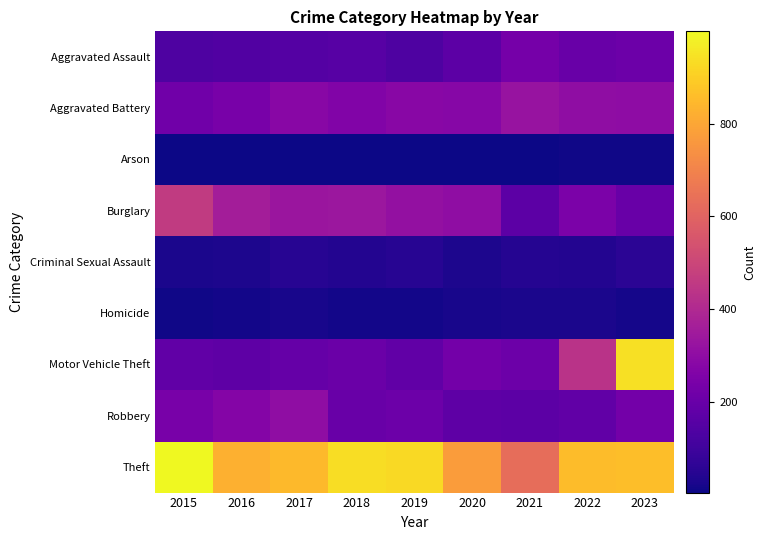

What is the total value across all series at 2018?

2146